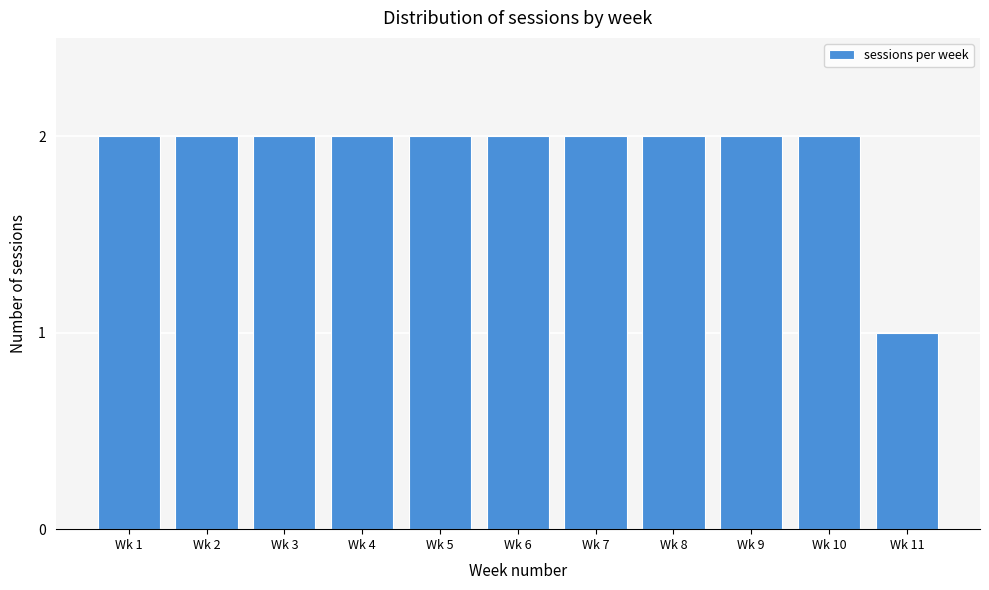

Reading left to right, extract all data points from this chart.

2	2	2	2	2	2	2	2	2	2	1